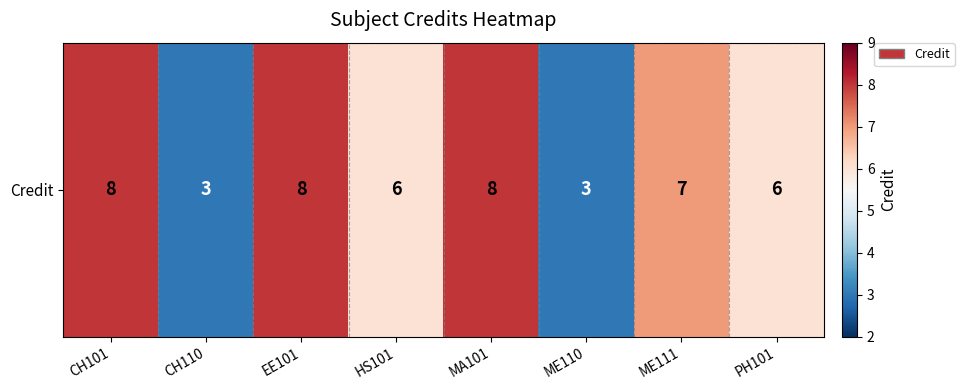

Where is the data nearest to the value 5?

HS101